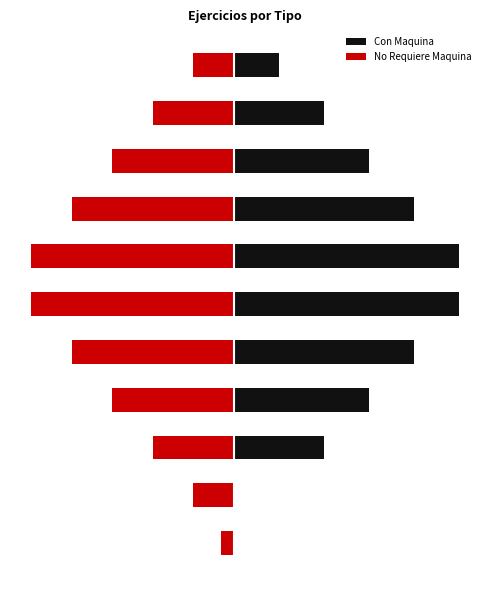

What is the maximum value for No Requiere Maquina?

-1.0